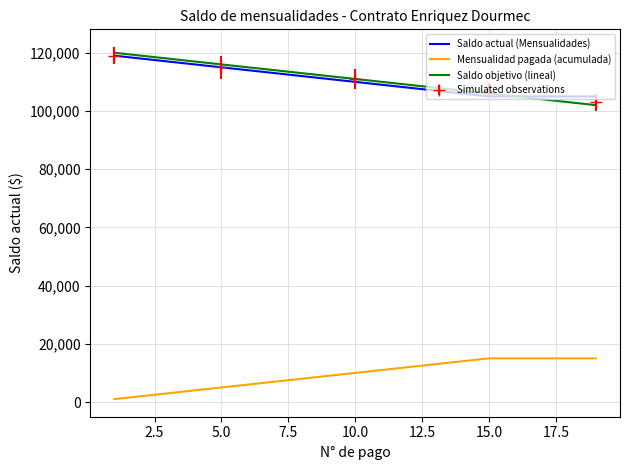

What is the lowest value of the Saldo objetivo (lineal) series?

102000